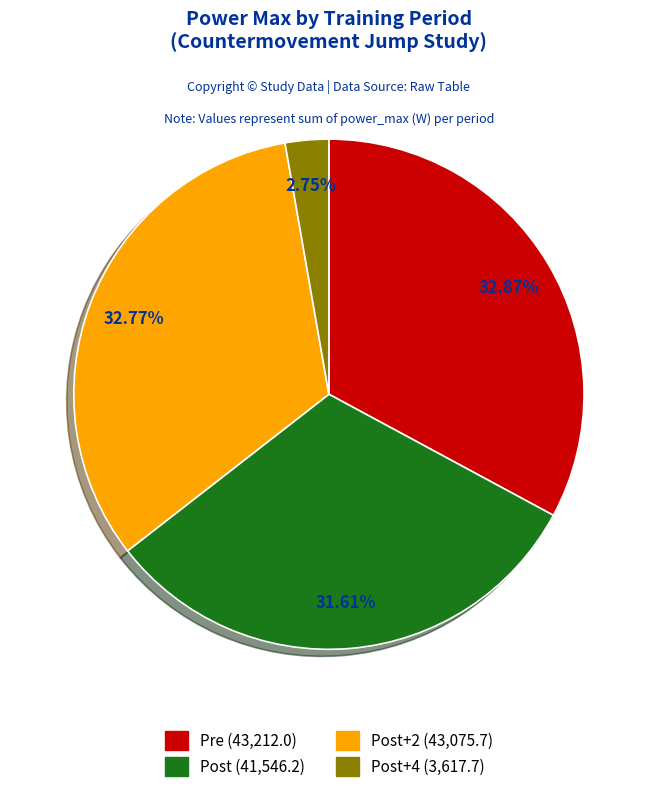

Does any single category account for the majority?

No